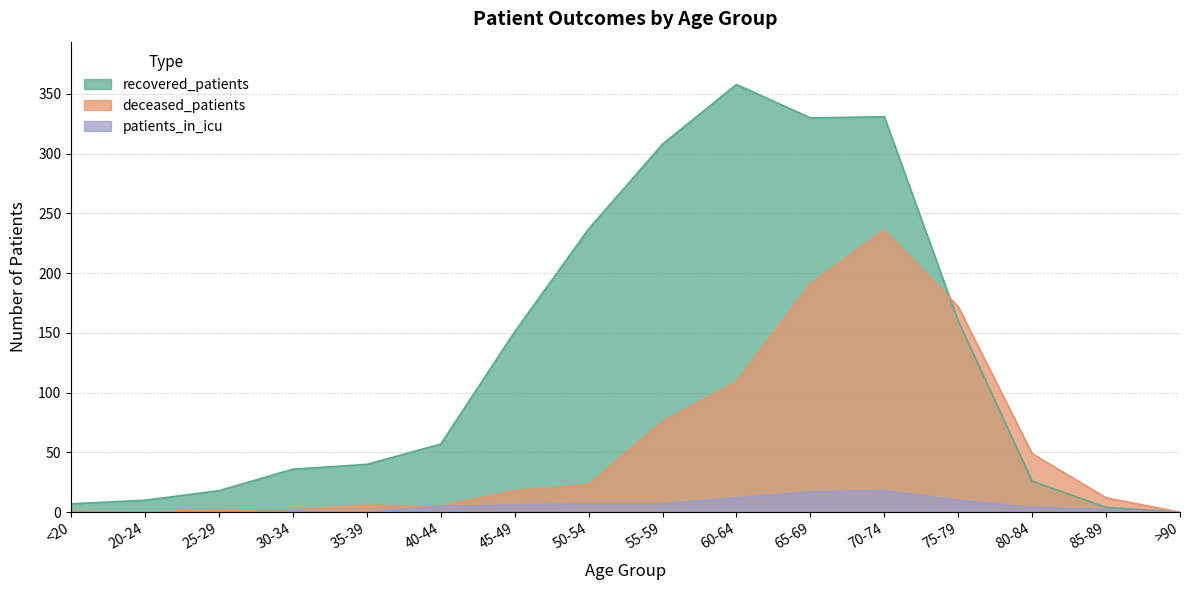

Which series has the widest spread of values?

recovered_patients